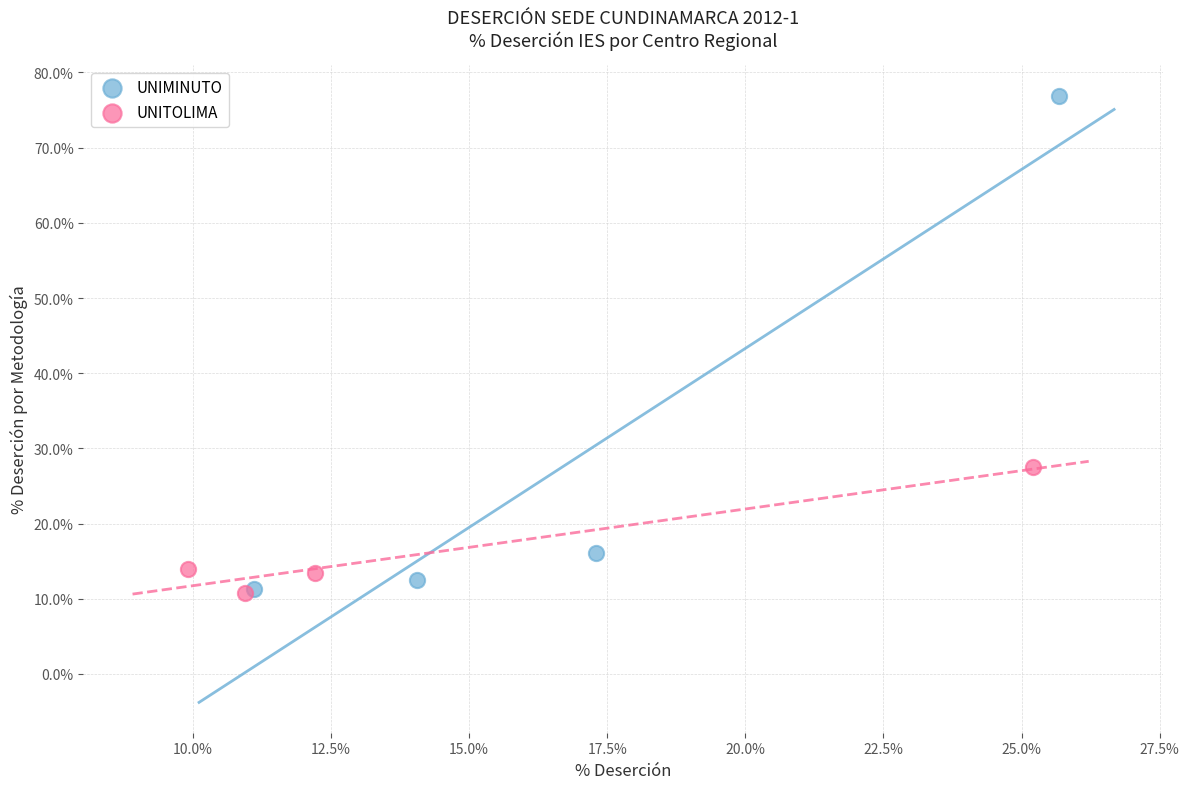

What are all the series names shown in the legend?

UNIMINUTO, UNITOLIMA